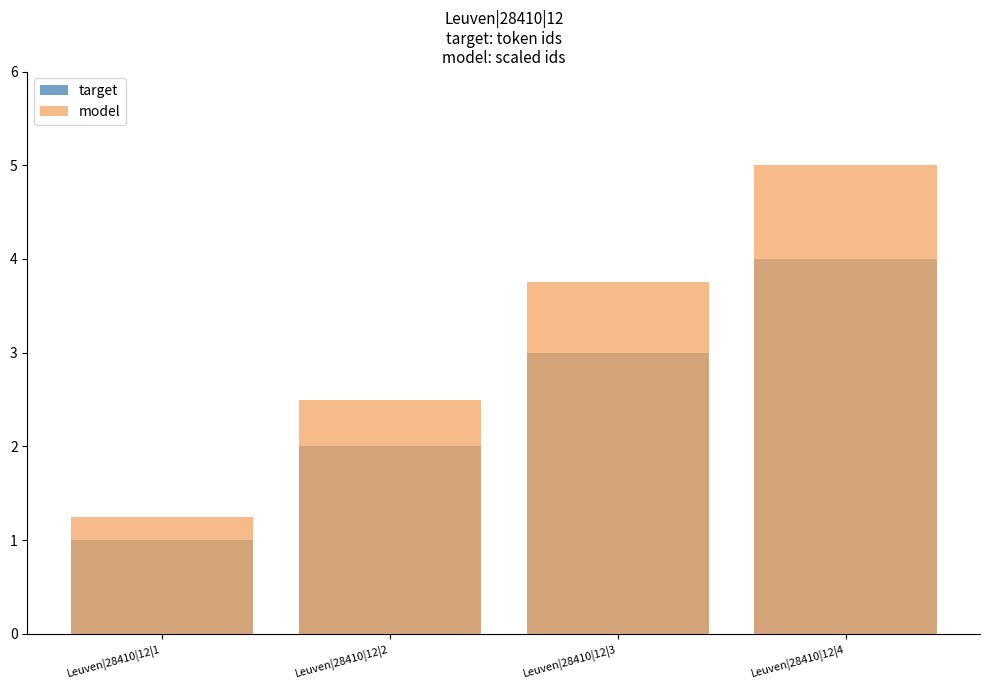

What is the sum of the target values at Leuven|28410|12|3 and Leuven|28410|12|1?

4.0